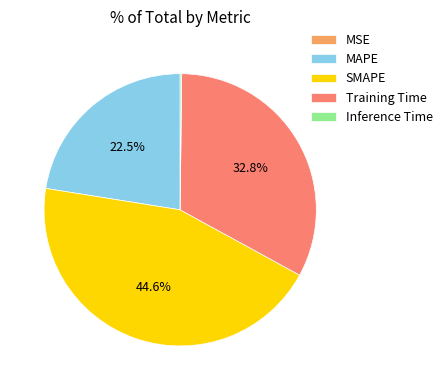

Is there any slice that represents more than half of the pie?

No